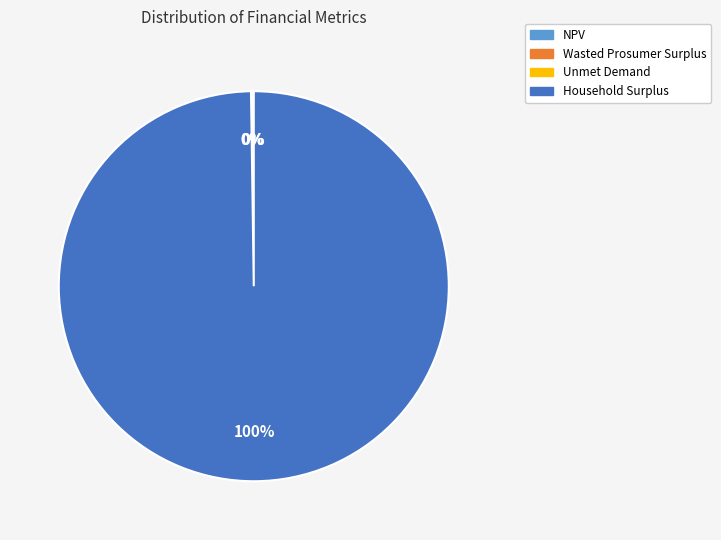

What is the largest slice in the pie chart?

Household Surplus